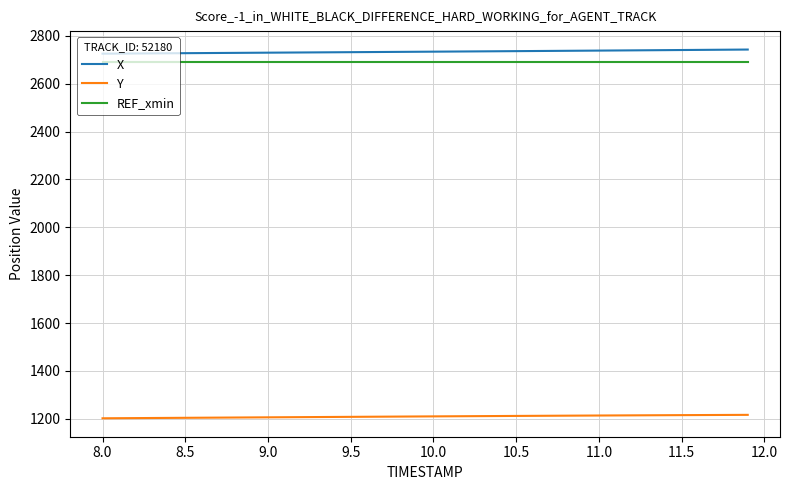

What is the smallest value displayed?

1202.1